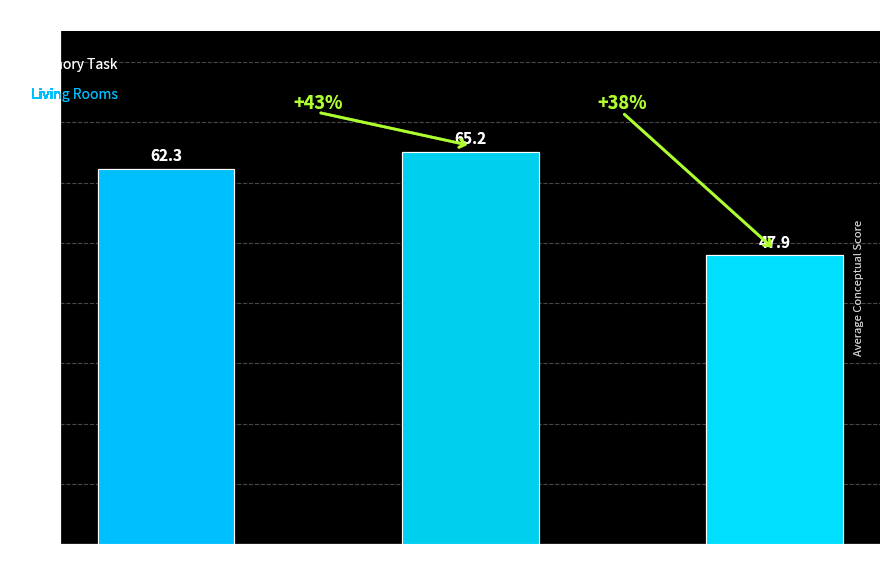

Reading right to left, what are all the values shown in this chart?

47.9	65.2	62.3